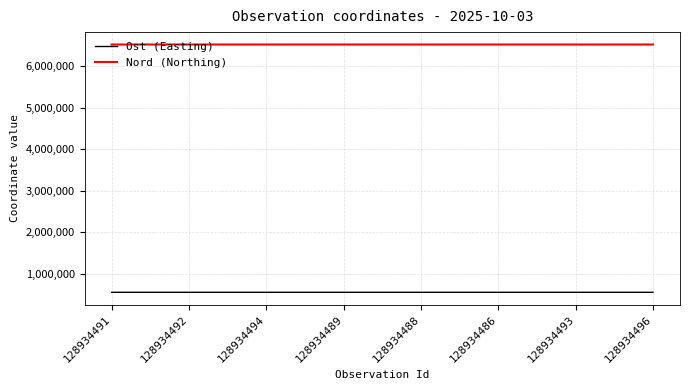

What is the total value across all series at 128934489?

7071608